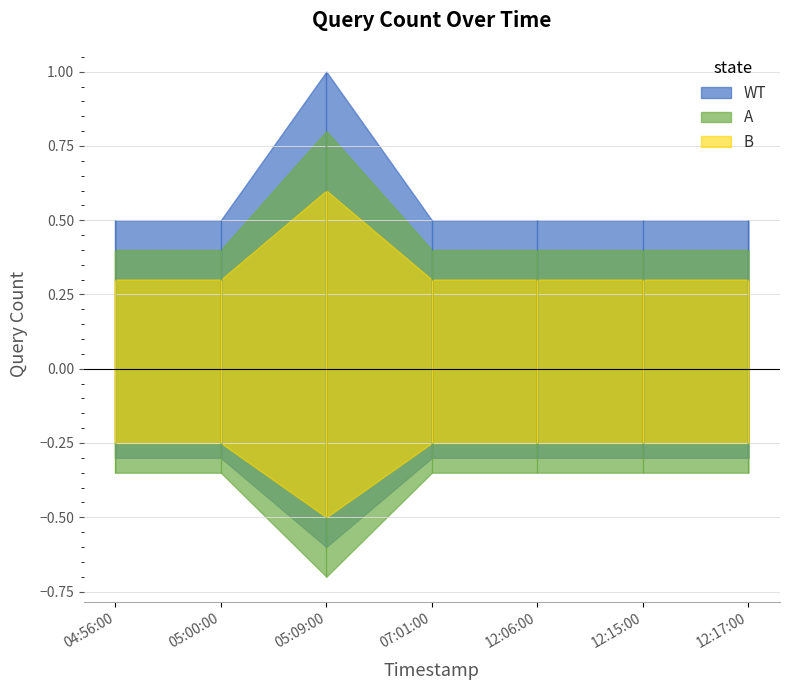

Between 2019-02-28 05:09:00 and 2019-02-28 12:17:00, which series saw the biggest shift?

WT